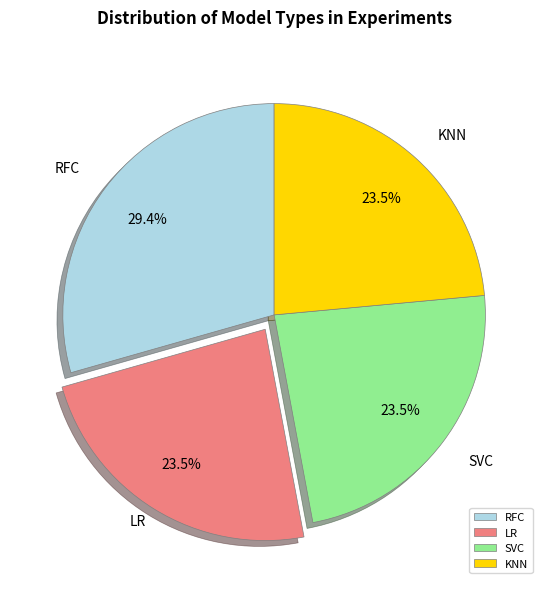

Count the number of slices in the pie.

4